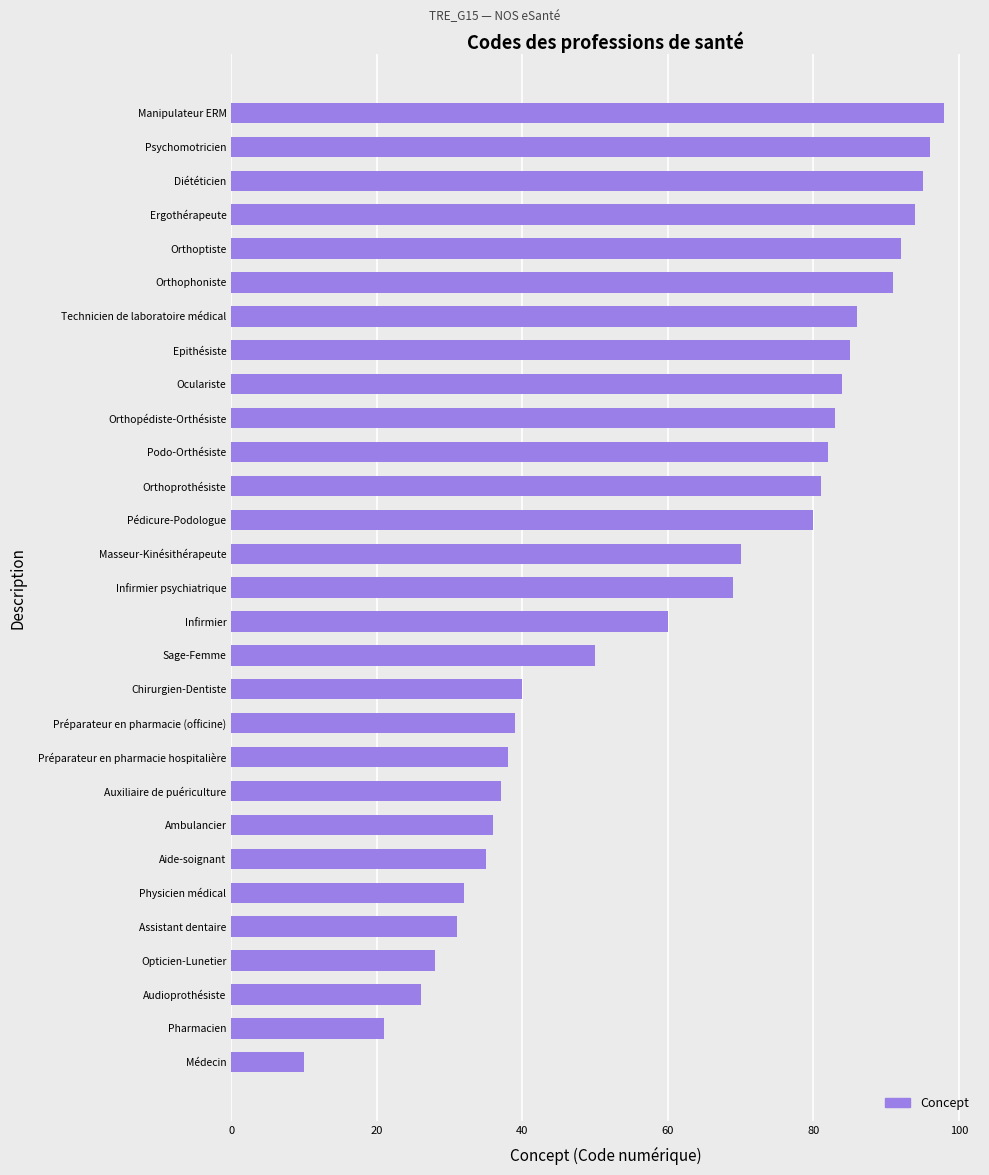

Reading bottom to top, transcribe all the data shown in this chart.

Médecin=10	Pharmacien=21	Audioprothésiste=26	Opticien-Lunetier=28	Assistant dentaire=31	Physicien médical=32	Aide-soignant=35	Ambulancier=36	Auxiliaire de puériculture=37	Préparateur en pharmacie hospitalière=38	Préparateur en pharmacie (officine)=39	Chirurgien-Dentiste=40	Sage-Femme=50	Infirmier=60	Infirmier psychiatrique=69	Masseur-Kinésithérapeute=70	Pédicure-Podologue=80	Orthoprothésiste=81	Podo-Orthésiste=82	Orthopédiste-Orthésiste=83	Oculariste=84	Epithésiste=85	Technicien de laboratoire médical=86	Orthophoniste=91	Orthoptiste=92	Ergothérapeute=94	Diététicien=95	Psychomotricien=96	Manipulateur ERM=98